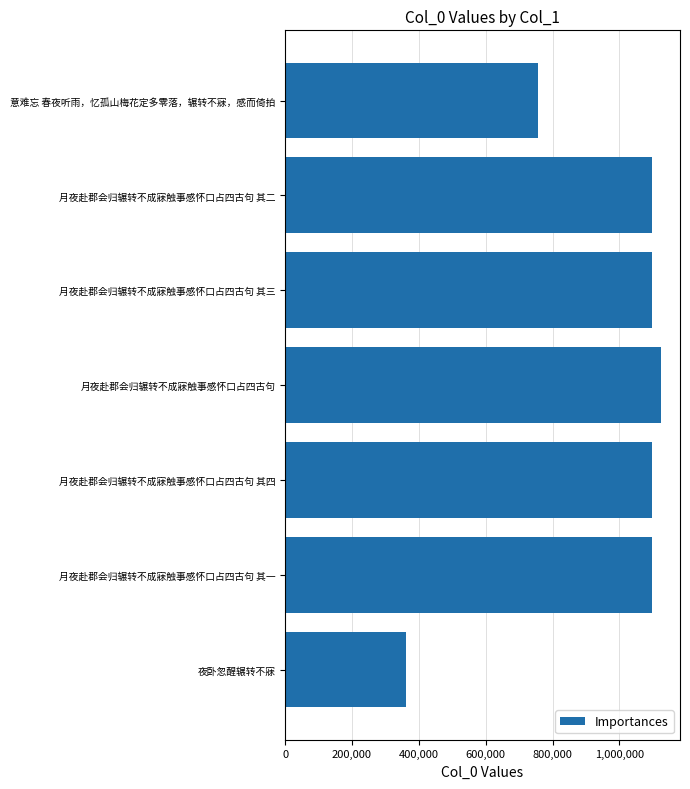

At which category does the chart reach its peak across all series?

月夜赴郡会归辗转不成寐触事感怀口占四古句